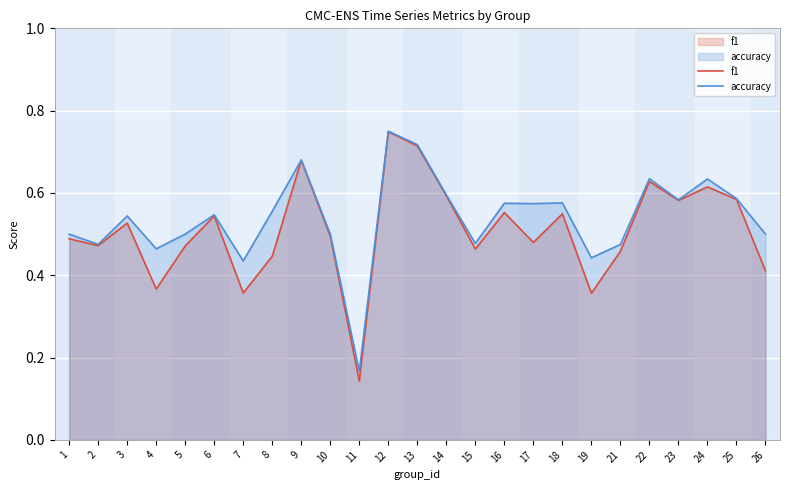

What is the value of the f1 point at the 18th from the left?

0.5